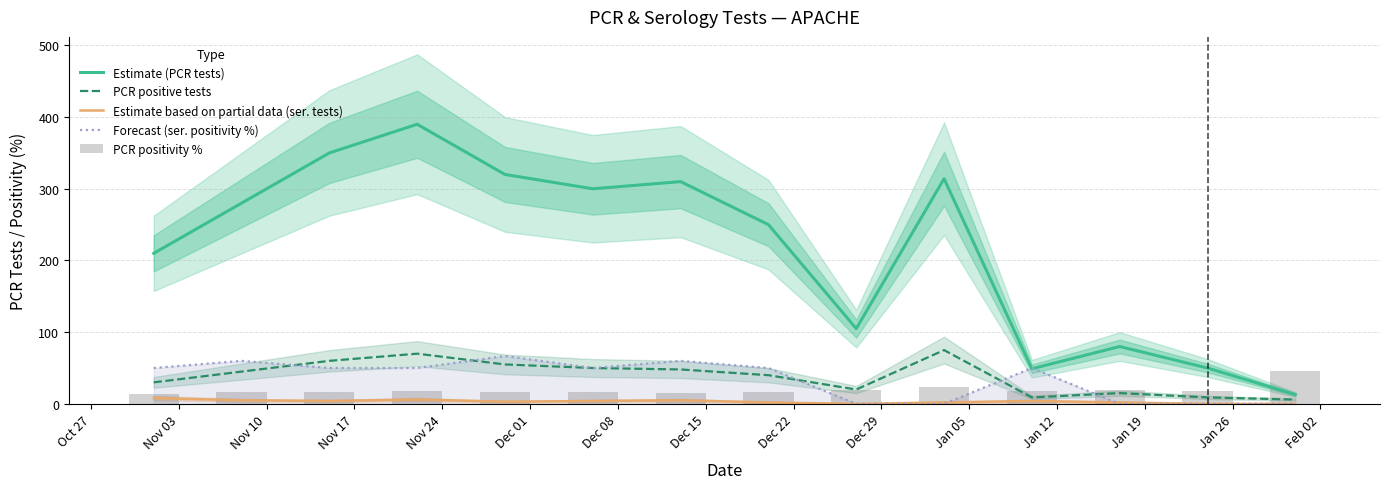

What is the maximum value for PCR positive tests?

75.0